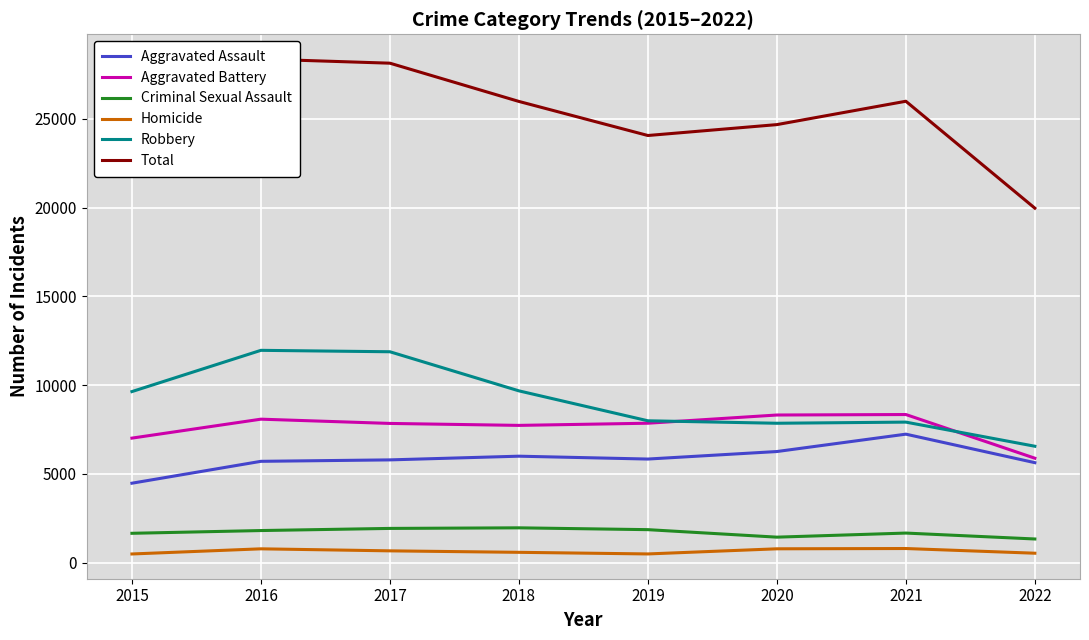

True or false: Aggravated Battery has more than 0 interior local peaks.

True